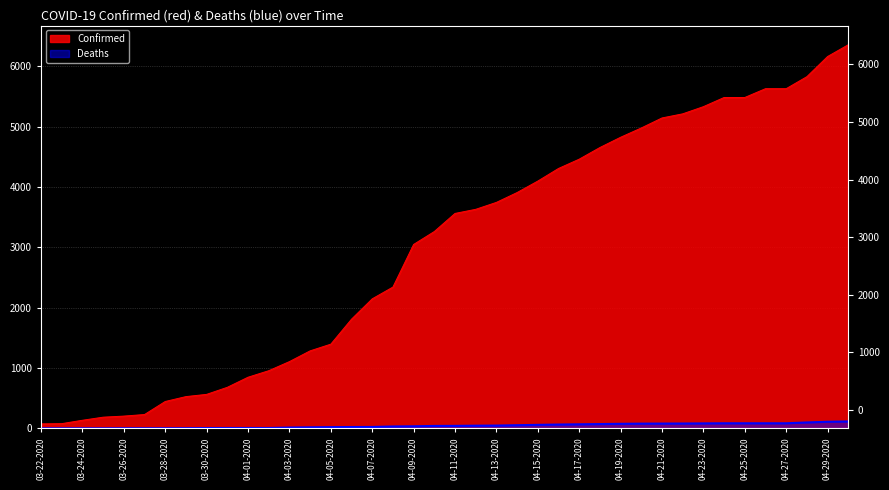

What is the difference between the highest and lowest values at 04-04-2020?

1267